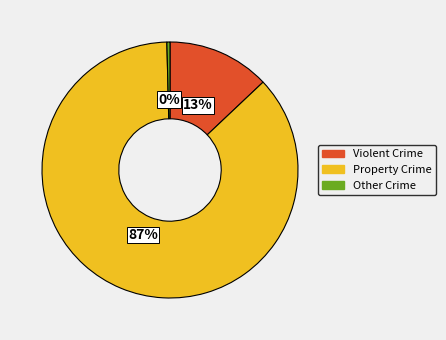

Is there any slice that represents more than half of the pie?

Yes